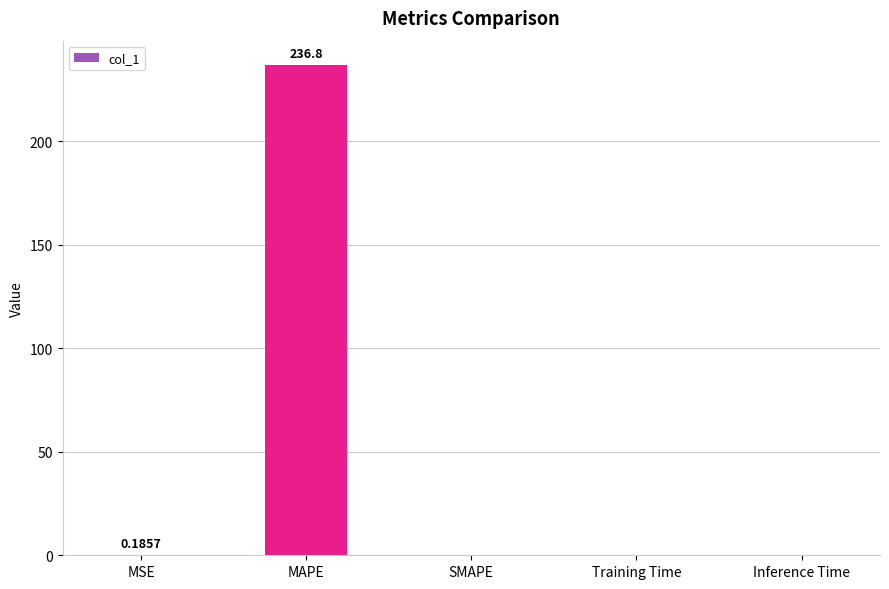

How many data points does each series have?

5